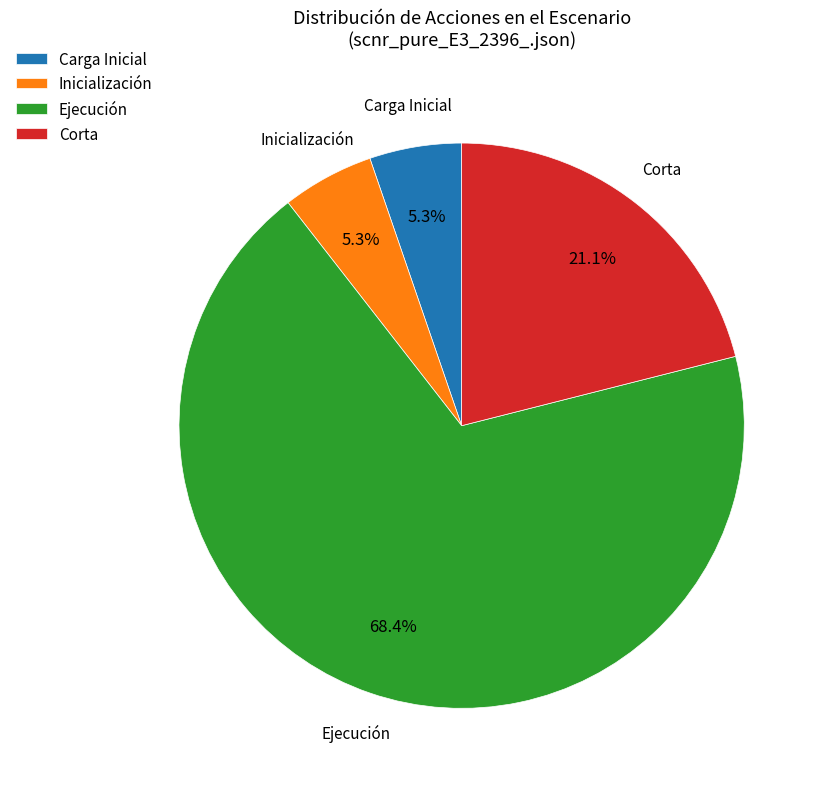

How much of the chart is everything except Carga Inicial?

94.7%